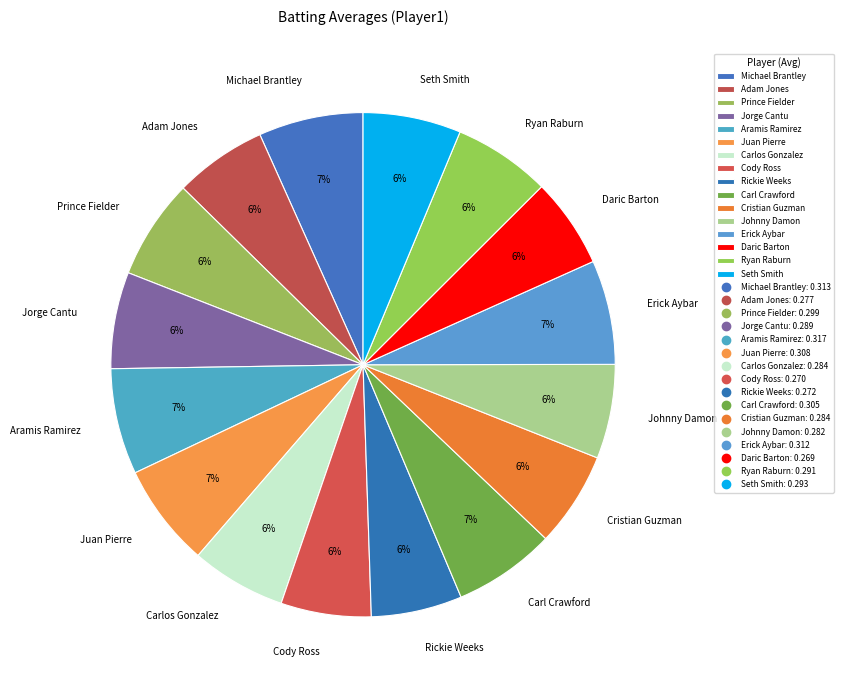

Does Carl Crawford represent more than half of the total?

No